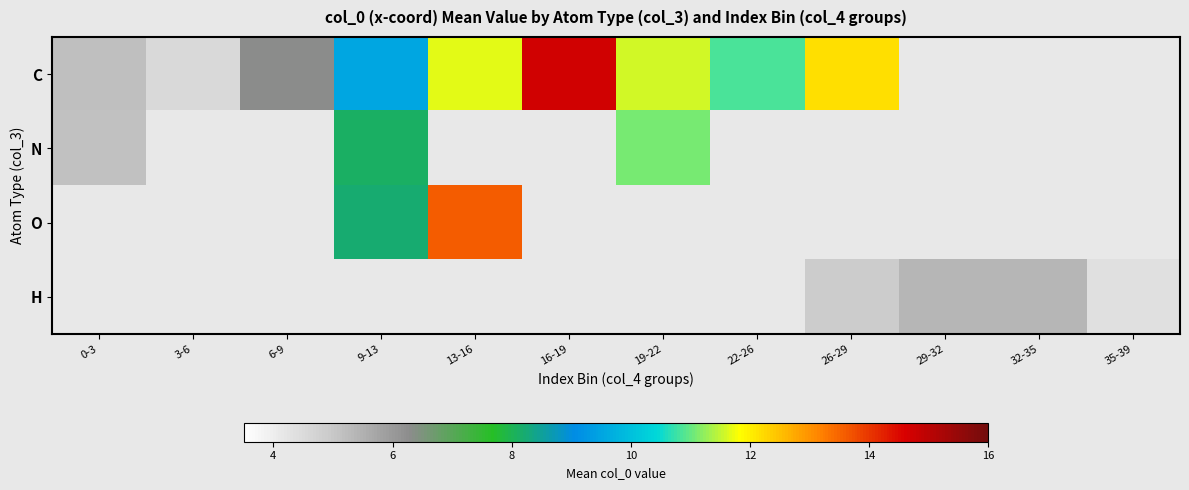

Which series has the largest range (max minus min)?

C